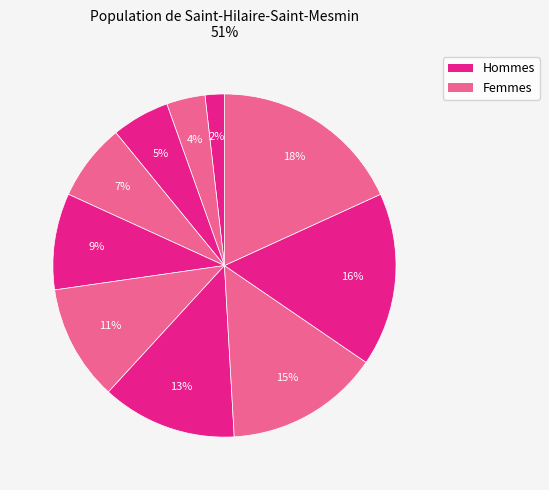

Is there any slice that represents more than half of the pie?

No